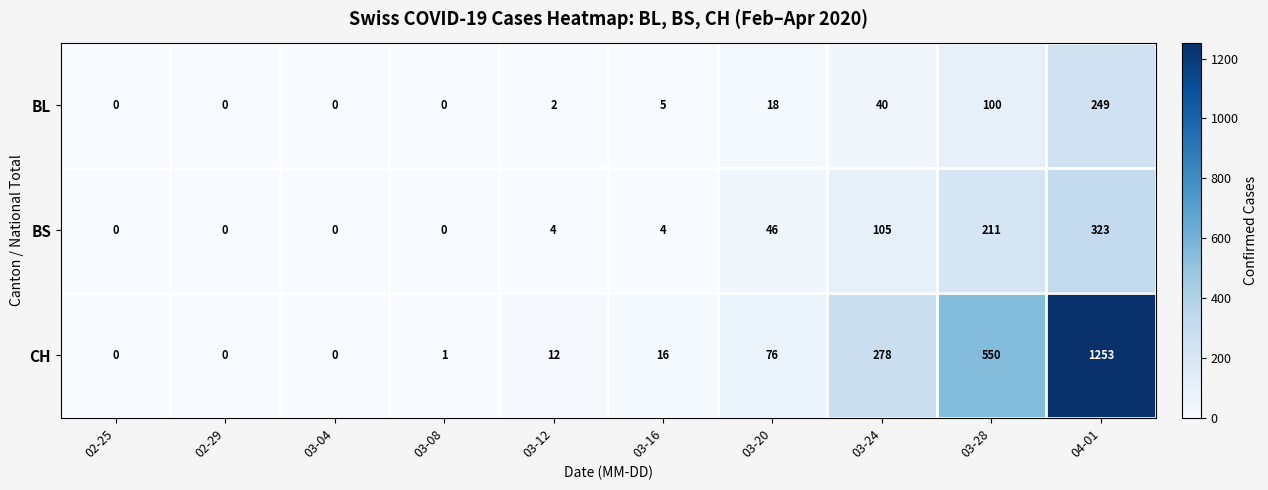

Count the number of data series in this chart.

3